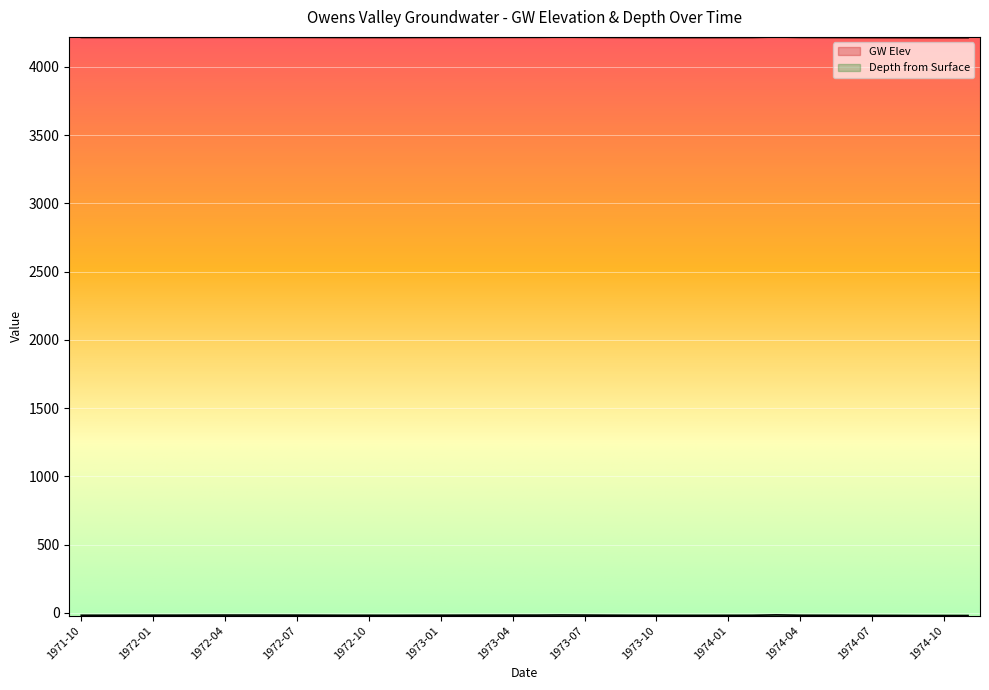

True or false: GW Elev and Depth from Surface cross at least once.

False